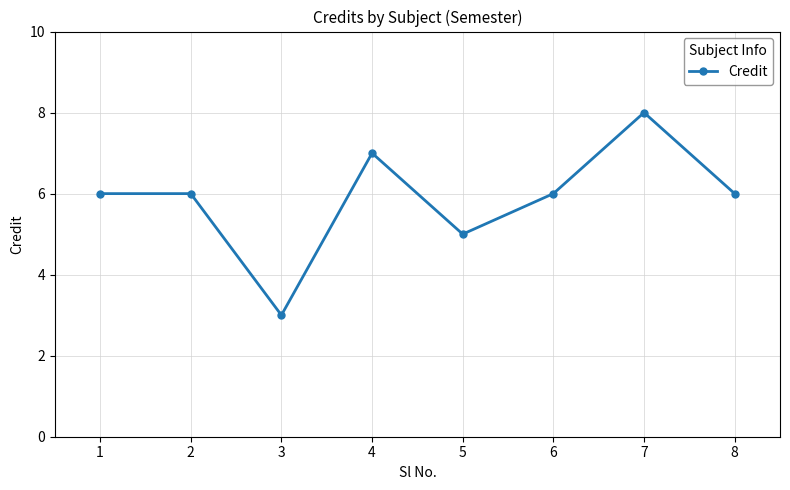

Is it true that the value at 7 is 8?

True